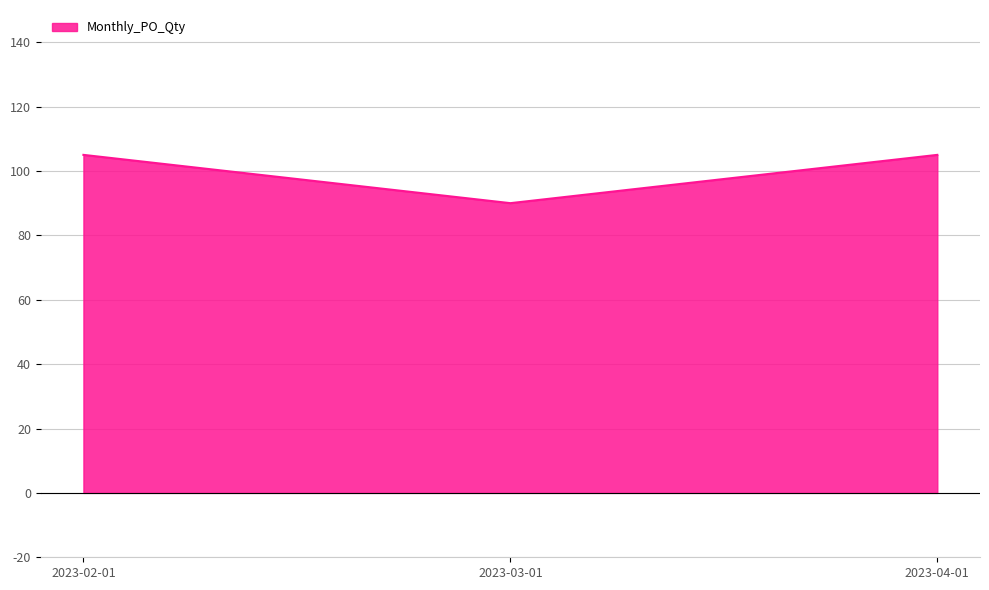

Reading right to left, transcribe all the data shown in this chart.

2023-04-01=105	2023-03-01=90	2023-02-01=105